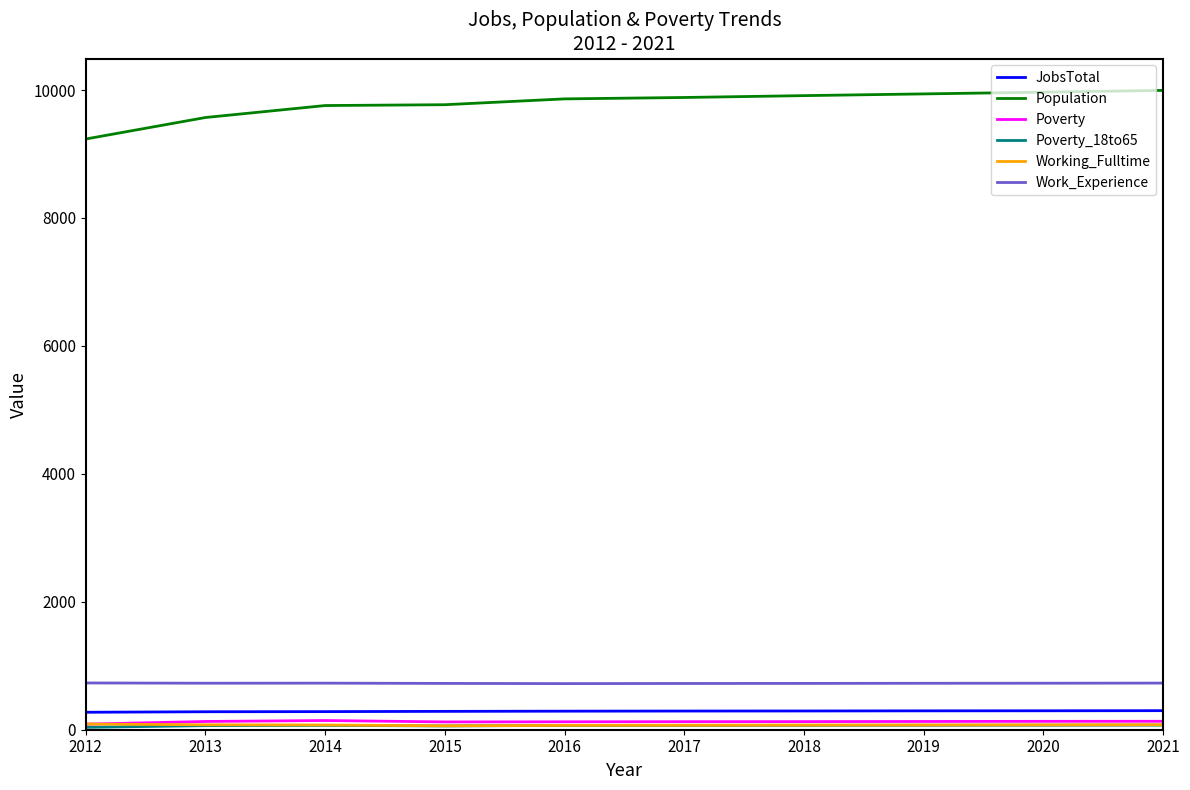

Which series has the widest spread of values?

Population